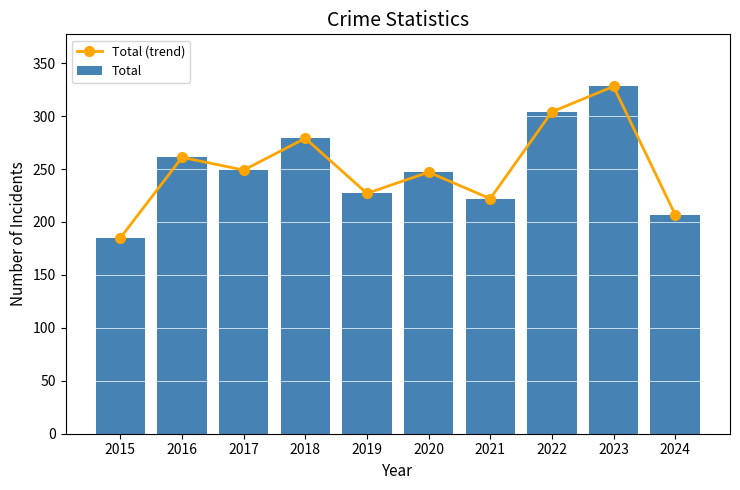

What is the greatest value displayed?

328